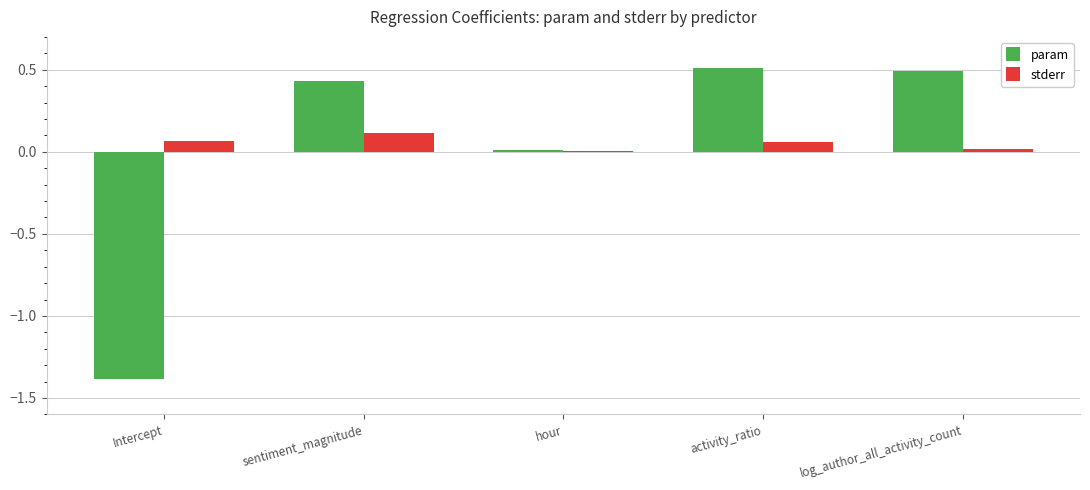

Is the value of param at sentiment_magnitude greater than the value of stderr at hour?

Yes